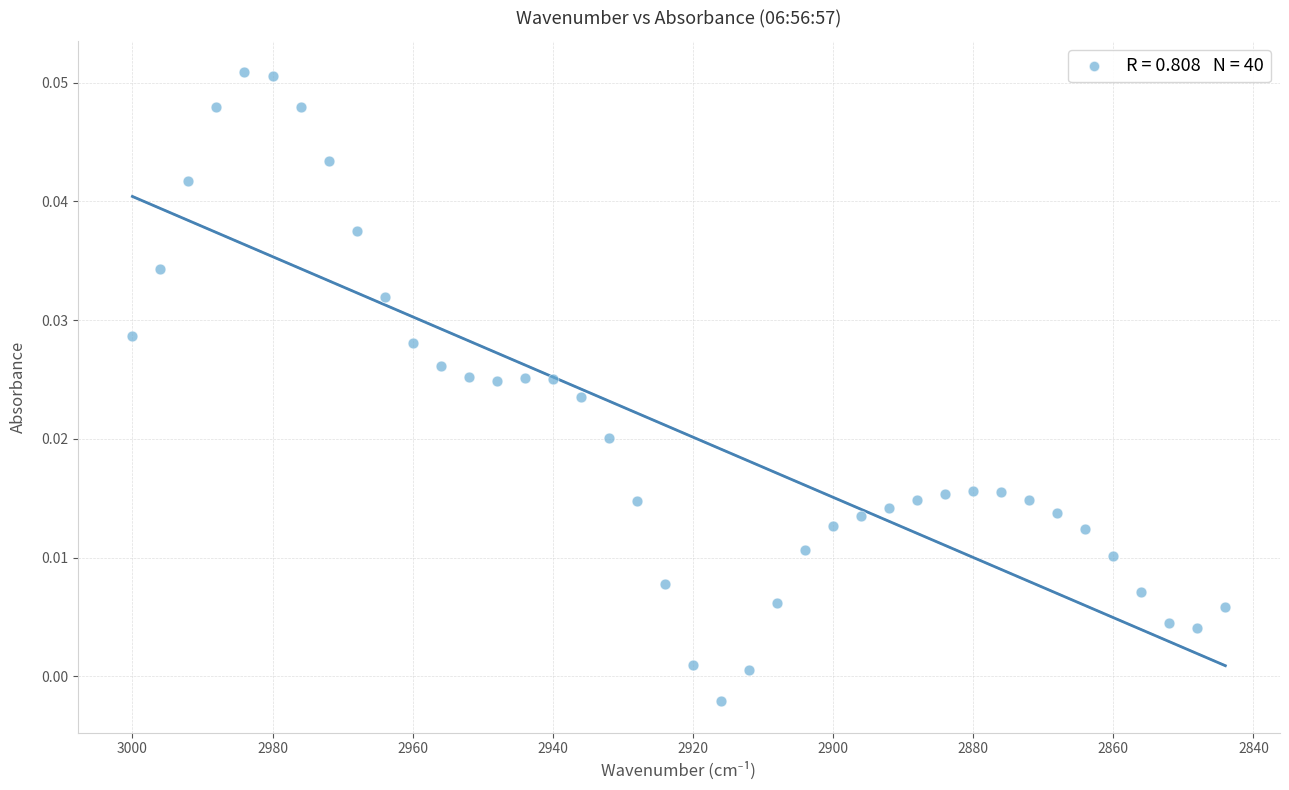

What is the range of X values (max minus min)?

156.0